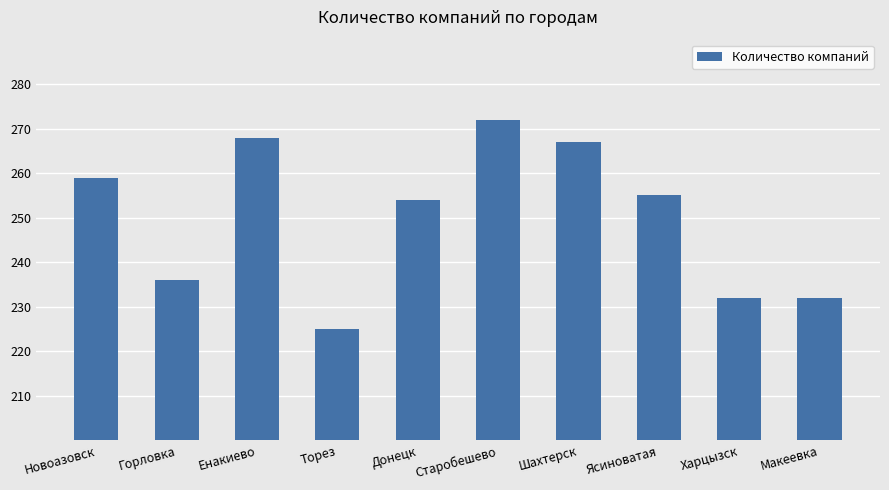

Is it true that the value at Старобешево is 272?

True